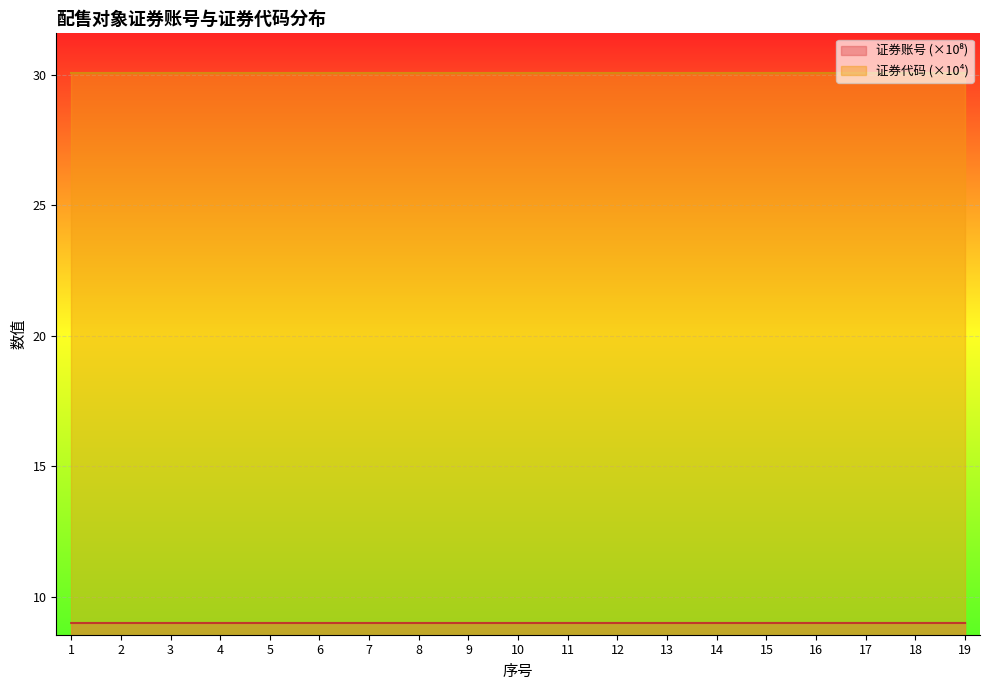

The value at 13 is 12.9. True or false?

False